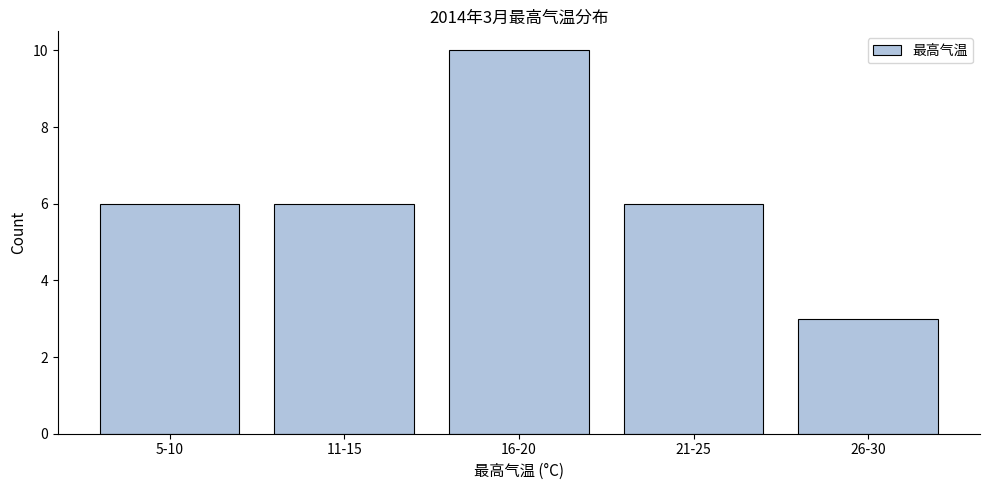

Reading left to right, transcribe all the data shown in this chart.

5-10=6	11-15=6	16-20=10	21-25=6	26-30=3